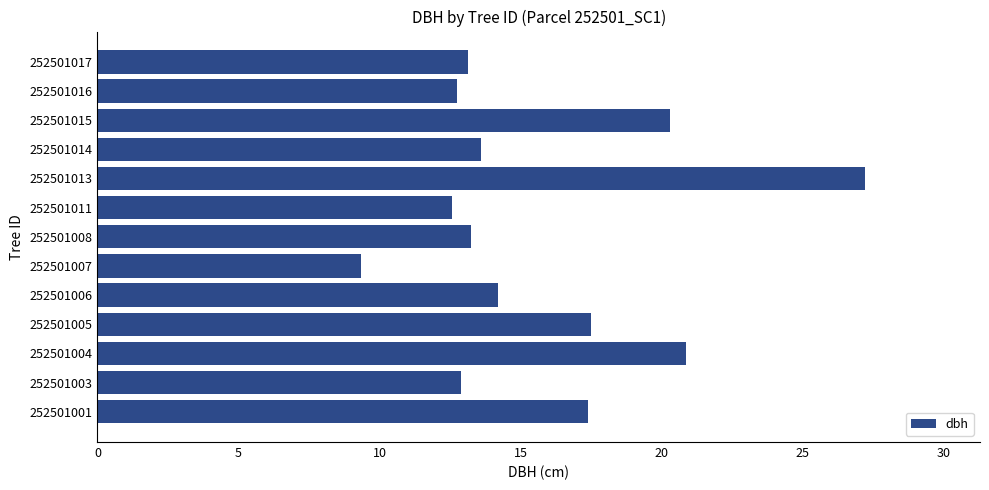

At which category does the chart reach its peak across all series?

252501013